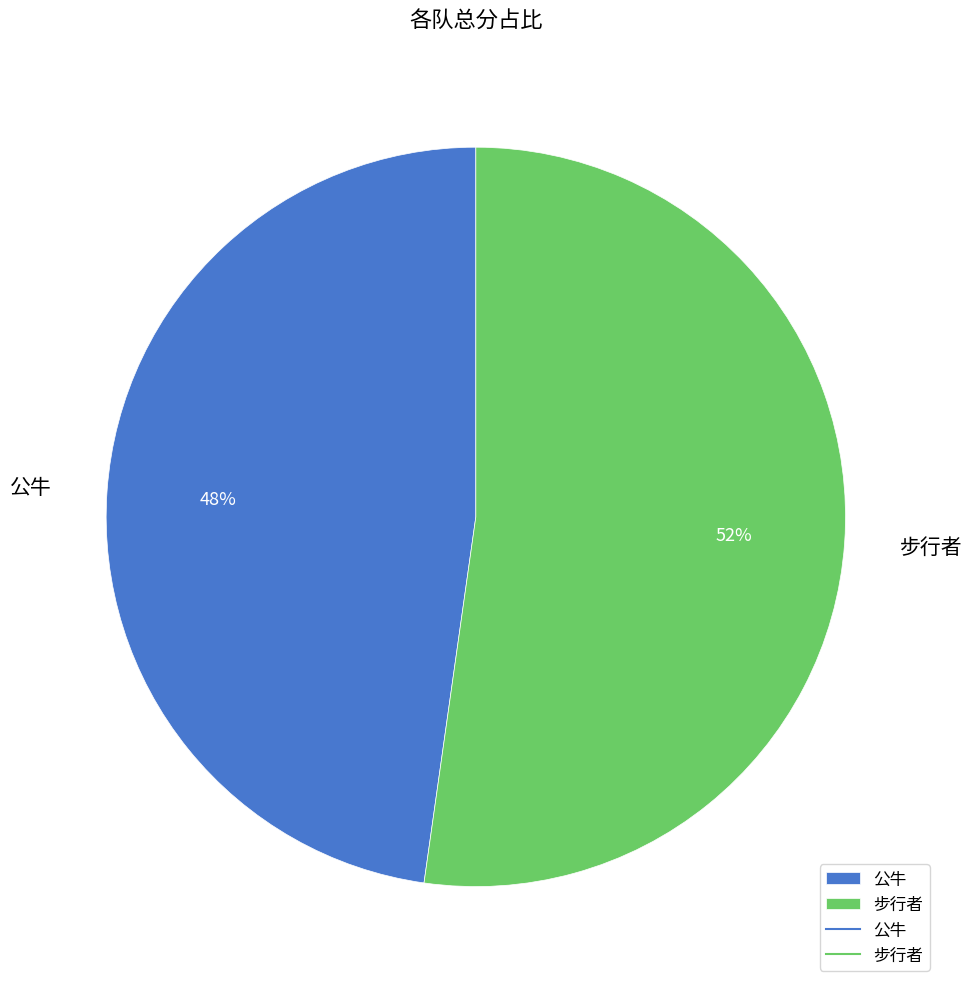

Combined, do 步行者 and 公牛 account for over 50%?

Yes